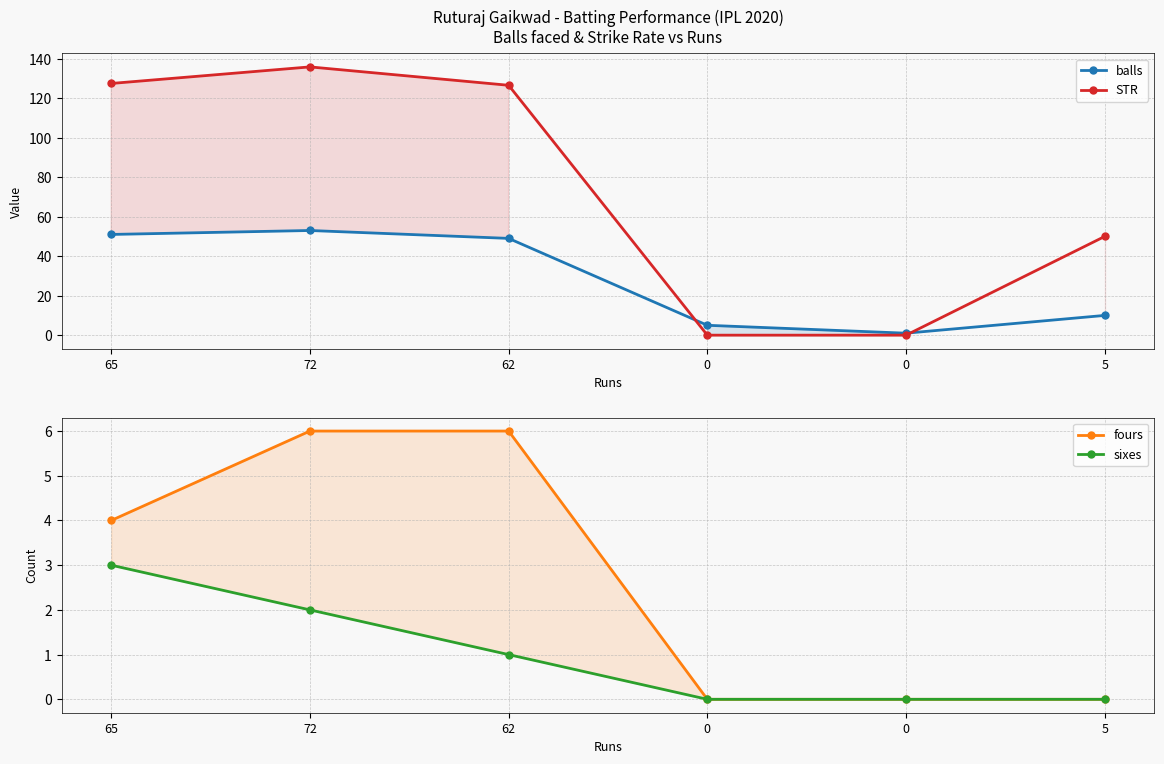

What is the difference between the balls values at 0 and 72?

48.0